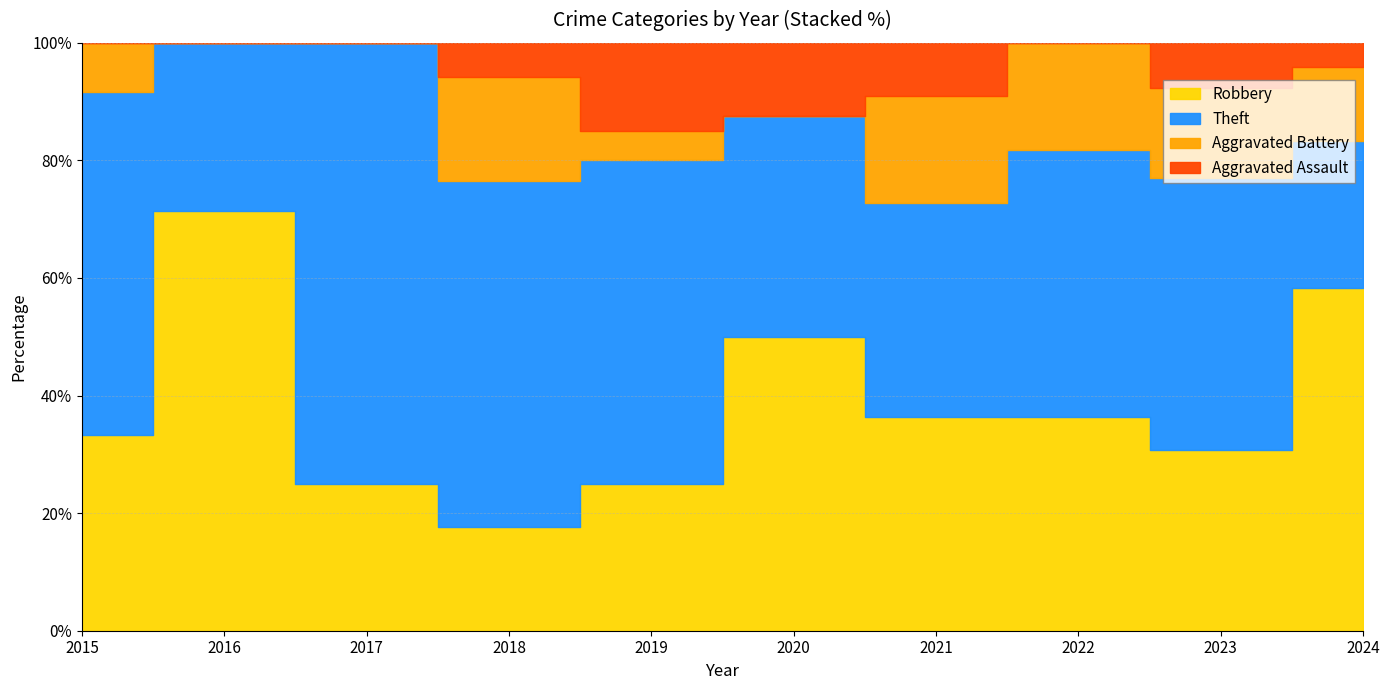

What is the difference between the maximum and second lowest values in the Aggravated Assault series?

3